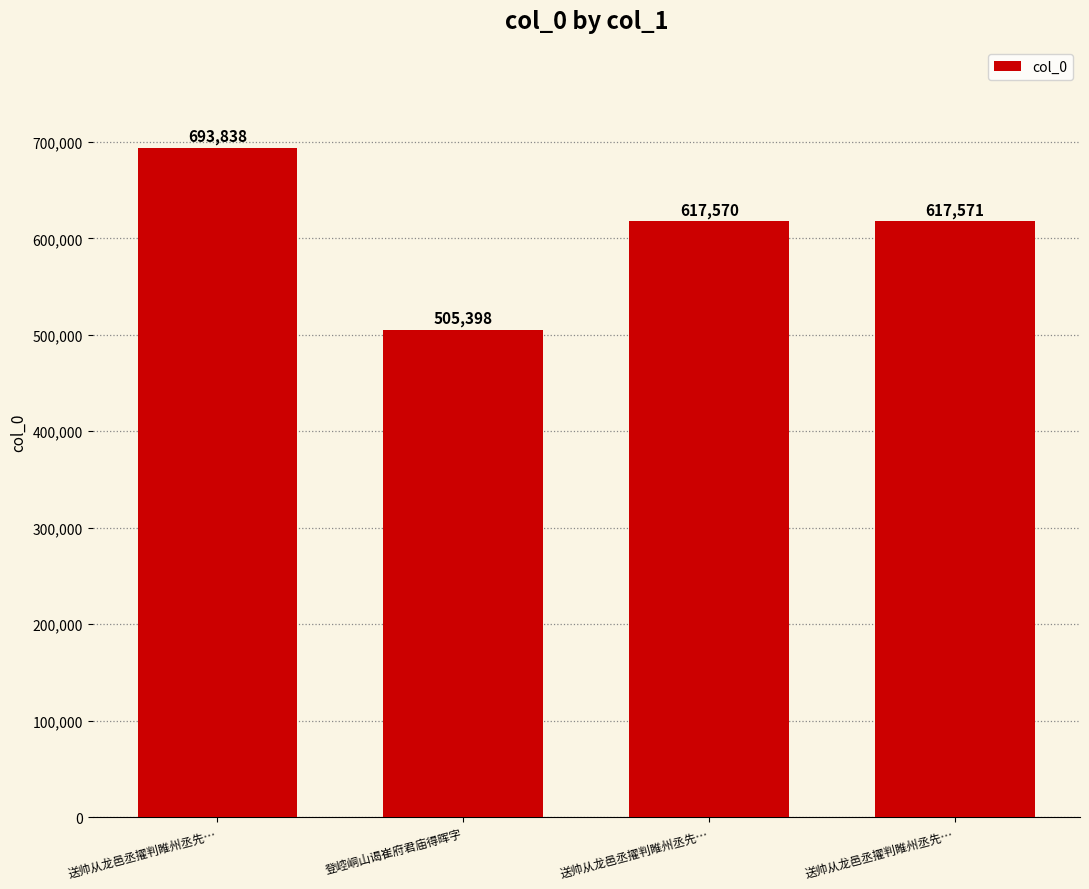

At which label does the data first exceed 617571?

送帅从龙邑丞擢判睢州丞先…